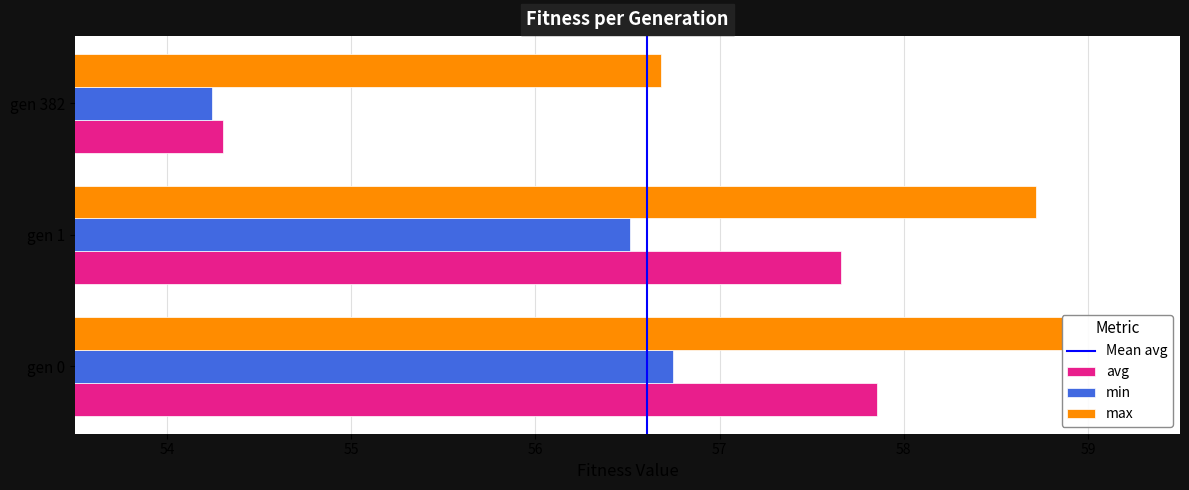

Are the bars horizontal?

Yes